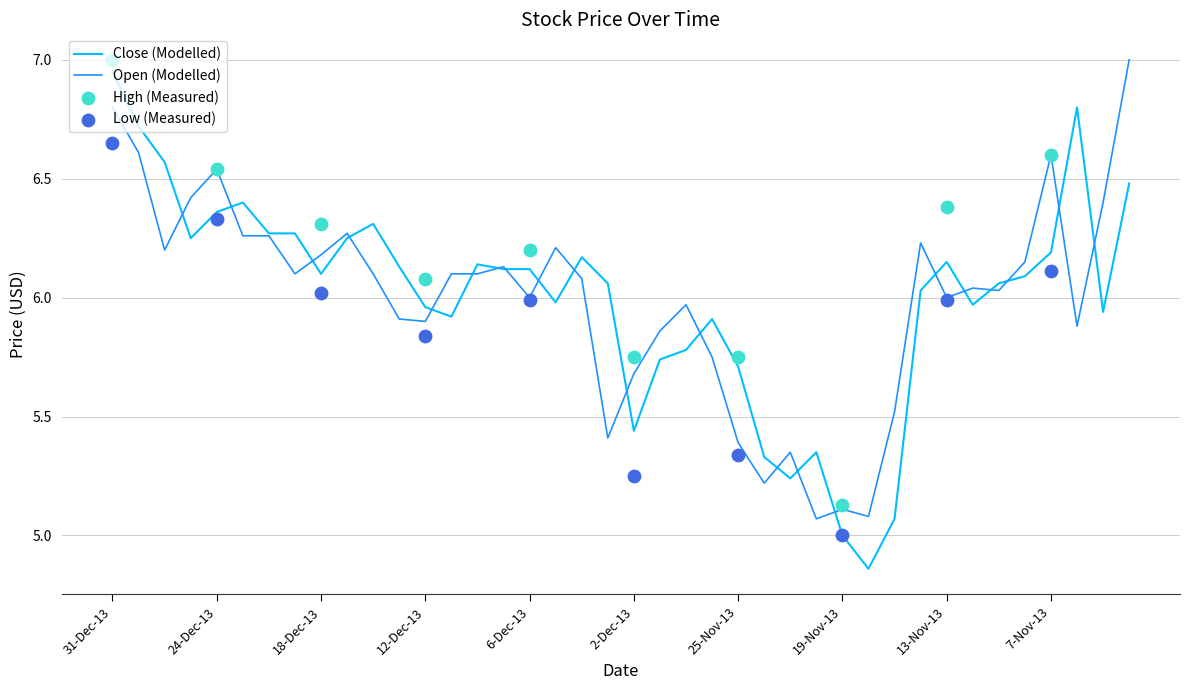

What is the total value across all series at 18-Nov-13?

9.9